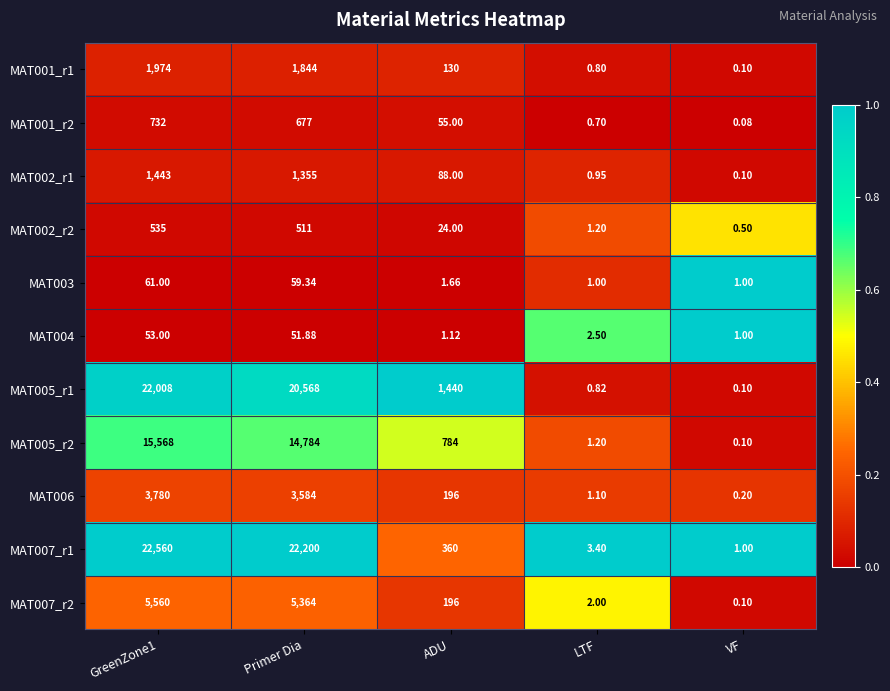

At which label is MAT002_r2 closest to 267?

ADU